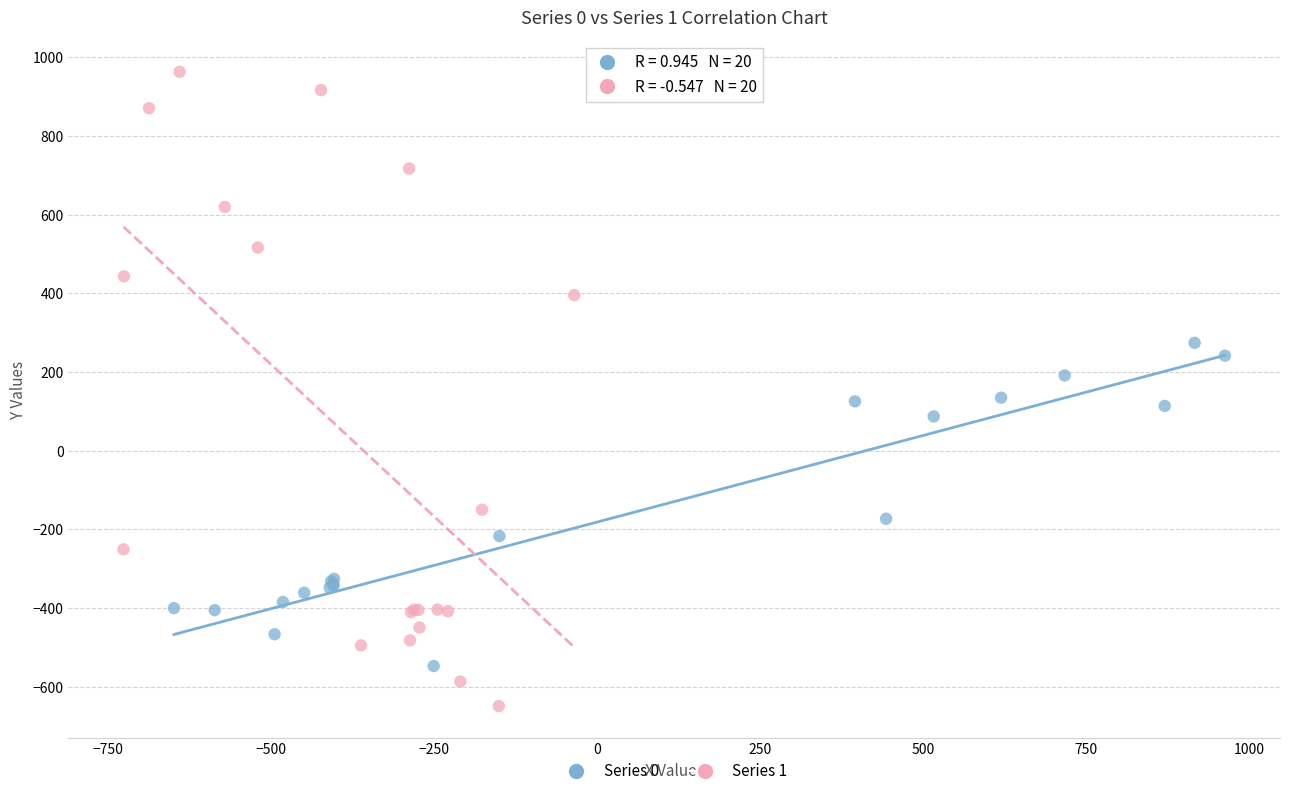

Which series has the widest spread of Y values?

Series 1